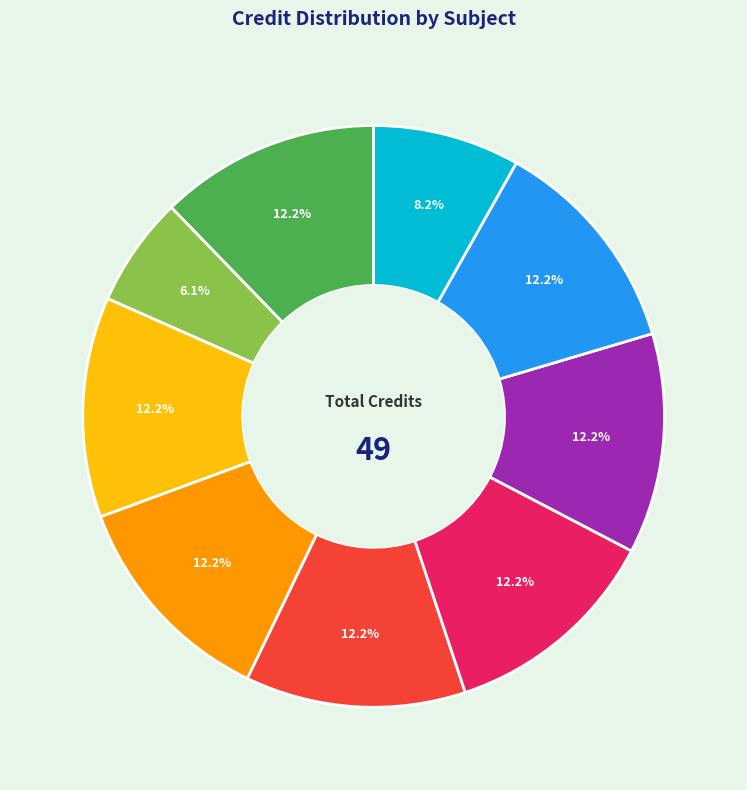

Is there a majority slice in this chart?

No